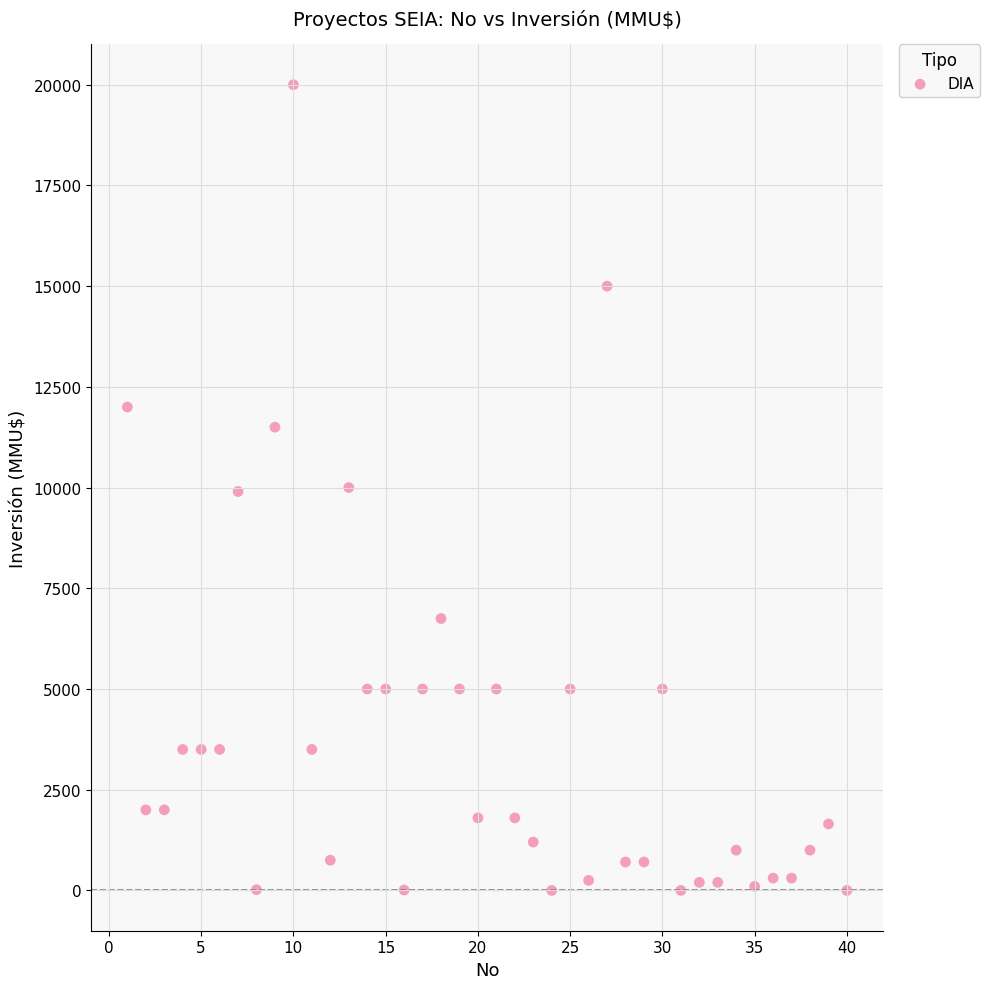

What is the range of Y values (max minus min)?

20000